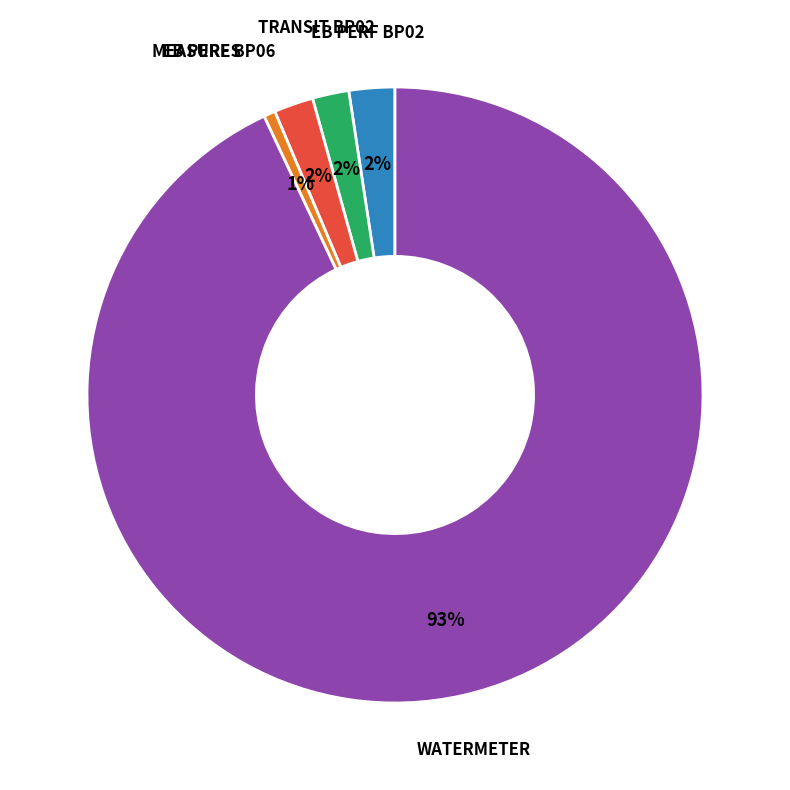

Does any single category account for the majority?

Yes